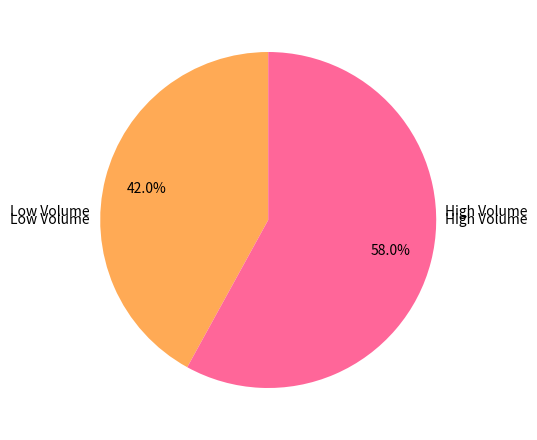

Count the number of slices in the pie.

2